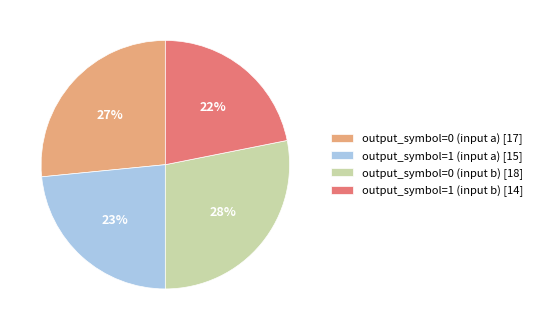

Is the sum of output_symbol=0 (input b) [18] and output_symbol=1 (input a) [15] greater than half?

Yes